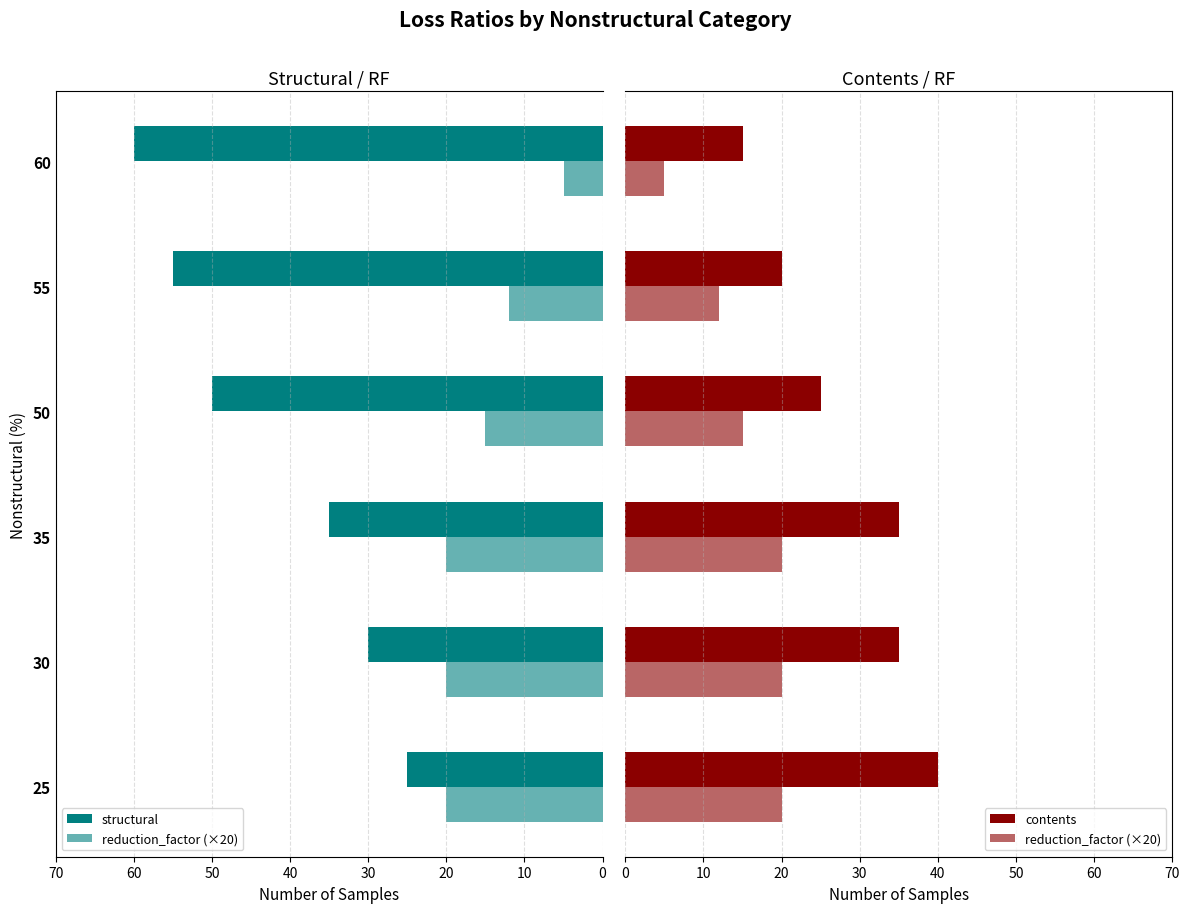

Does the chart contain stacked bars?

No